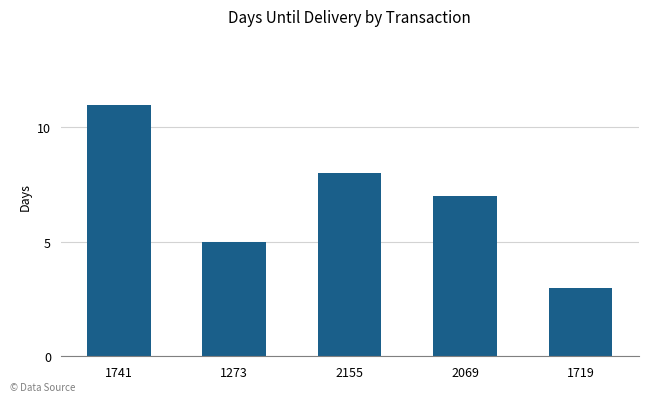

Reading left to right, transcribe all the data shown in this chart.

1741=11	1273=5	2155=8	2069=7	1719=3